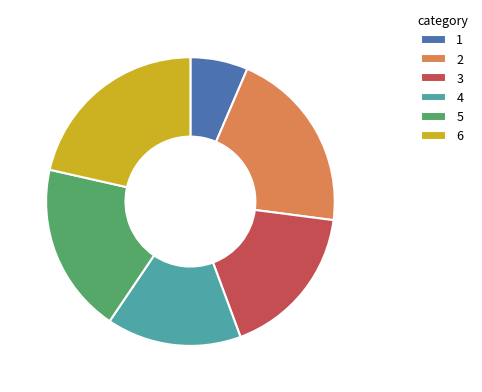

Rank the categories by value from lowest to highest.

1, 4, 3, 5, 2, 6